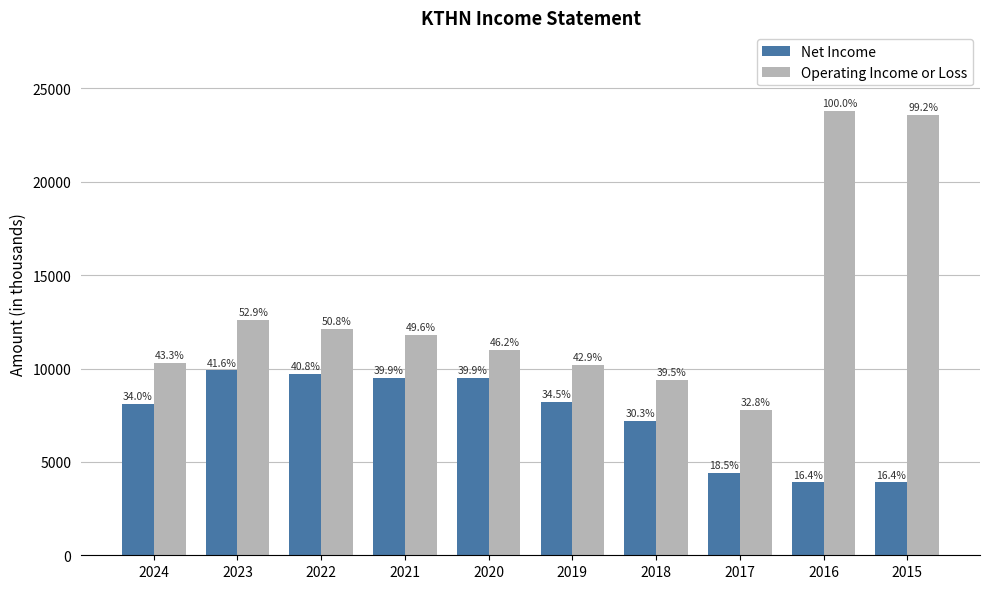

Are the bars horizontal?

No